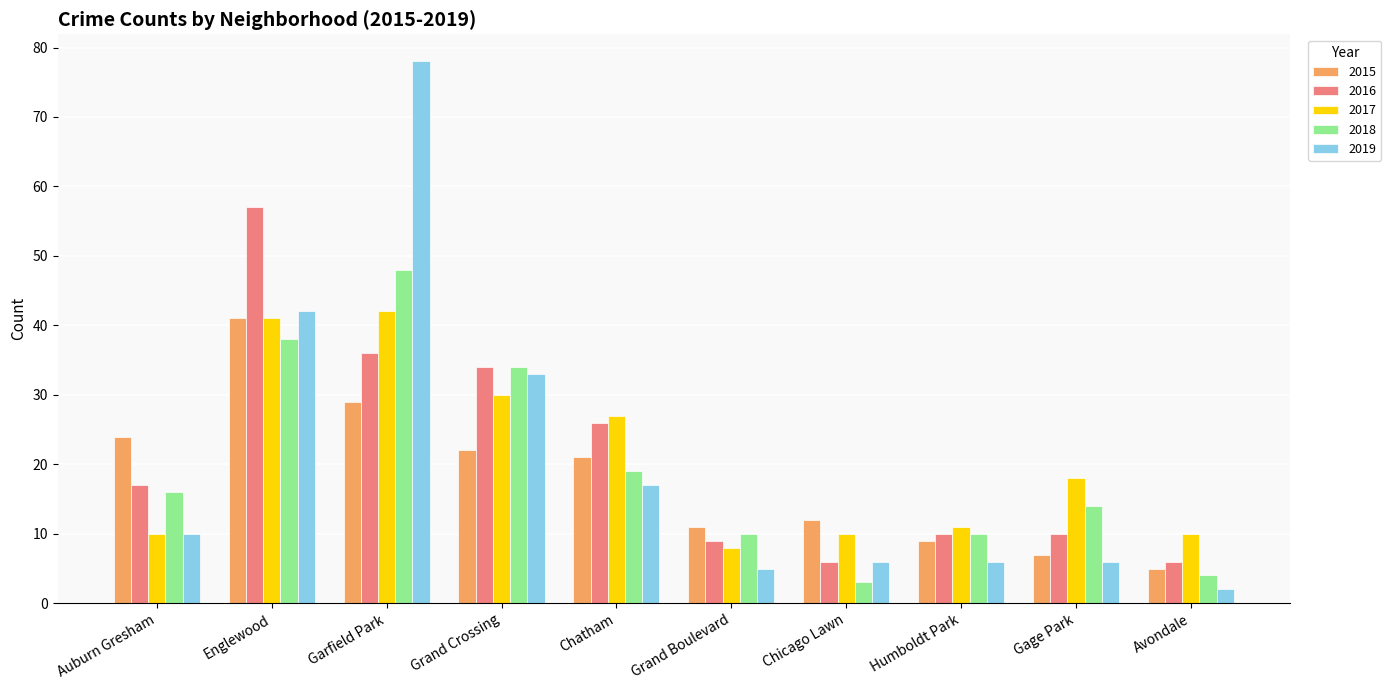

How many bars are there in total?

50